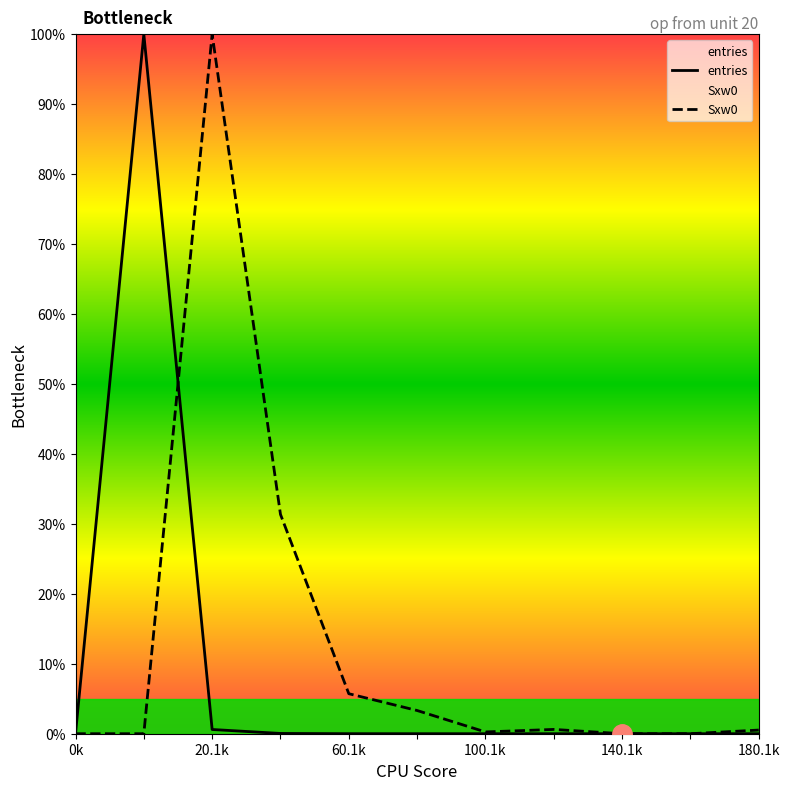

True or false: Sxw0 and entries intersect in this chart.

True